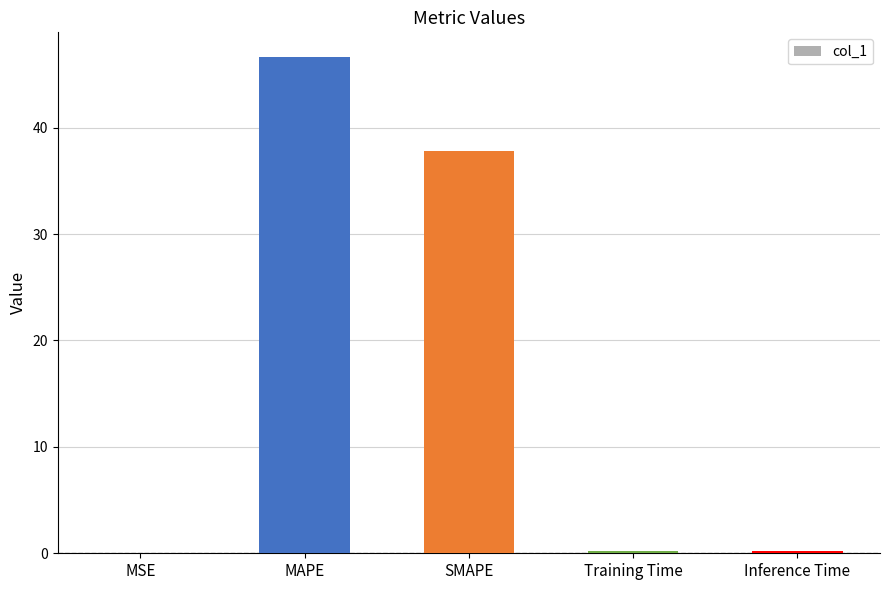

Which has a higher value, Training Time or MAPE?

MAPE